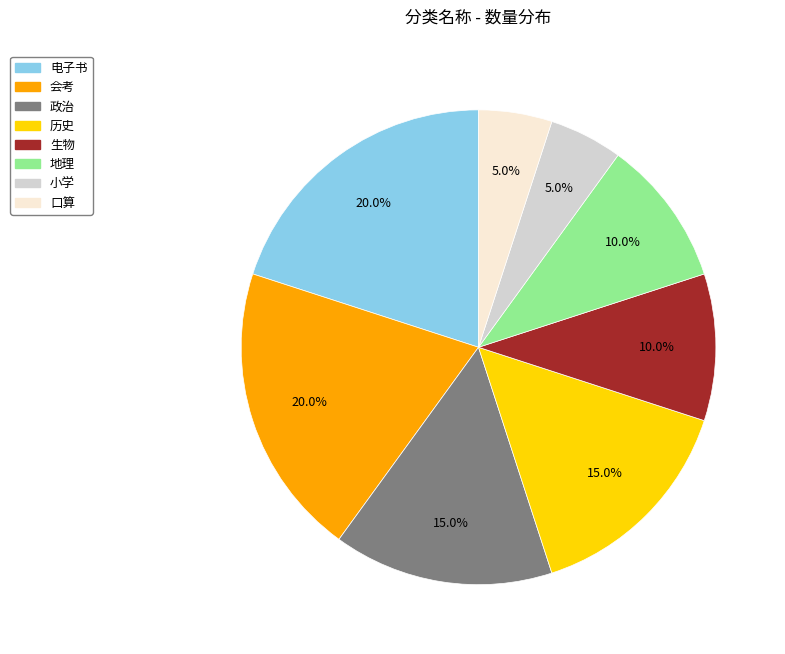

Which has a higher value, 电子书 or 地理?

电子书